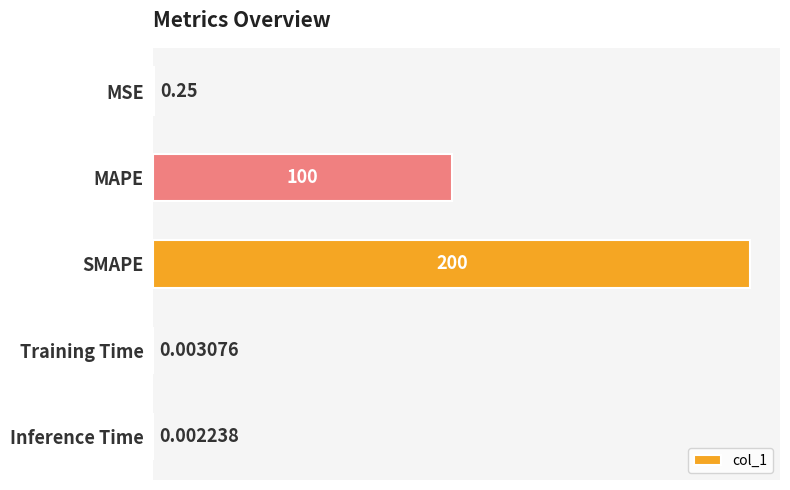

At which label is the value closest to 100?

MAPE